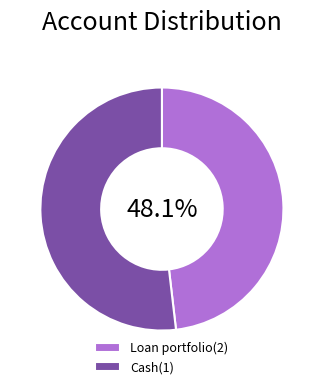

True or false: Loan portfolio(2) accounts for 53% of the total.

False